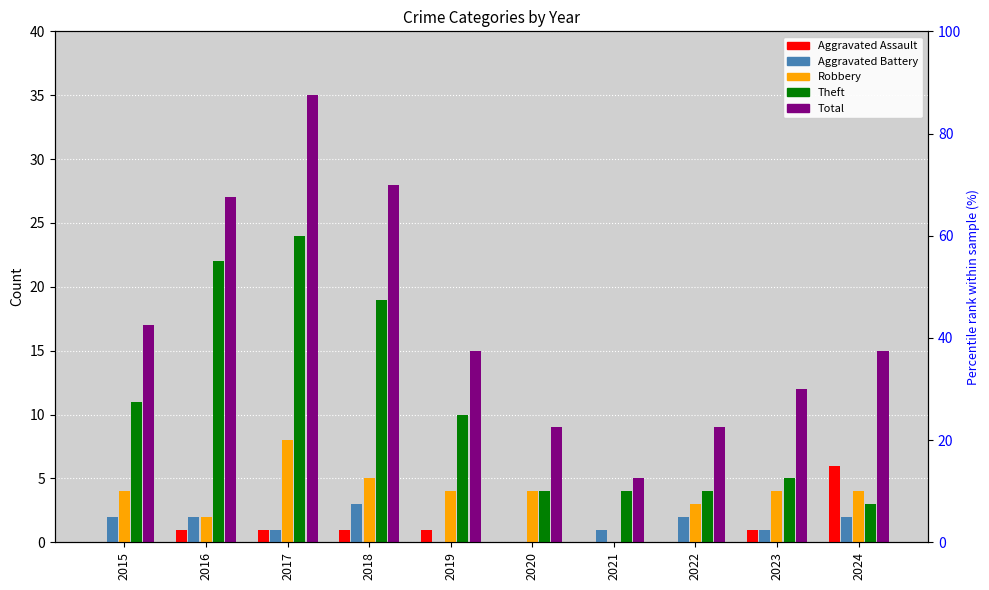

Which series has the widest spread of values?

Total